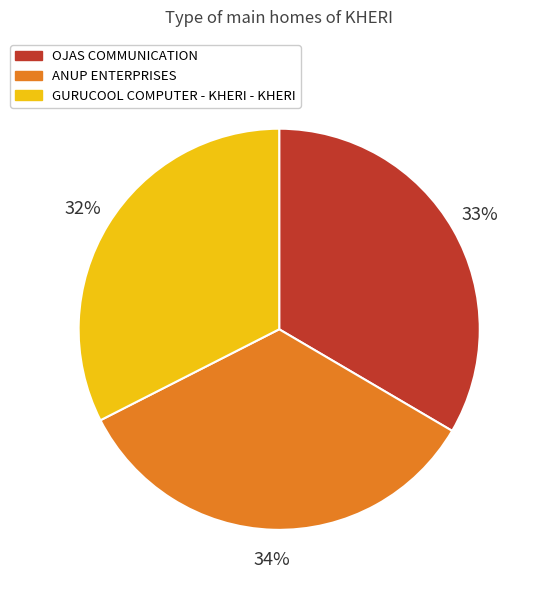

Between GURUCOOL COMPUTER - KHERI - KHERI and ANUP ENTERPRISES, which is larger?

ANUP ENTERPRISES